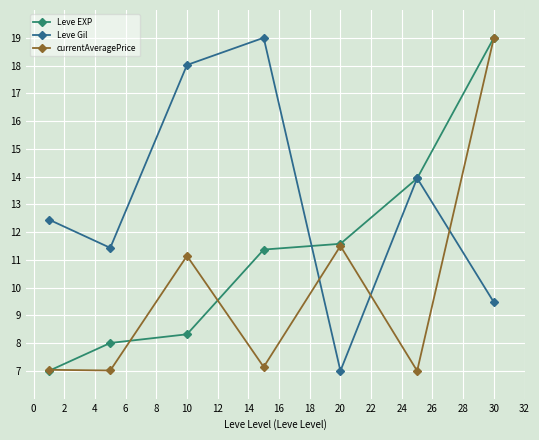

At how many categories does at least one series exceed 8?

7